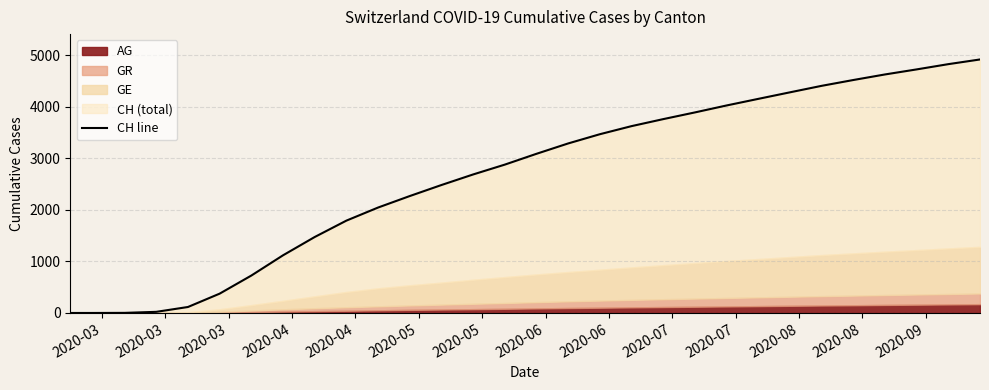

Which label corresponds to the smallest value in the chart?

2020-03